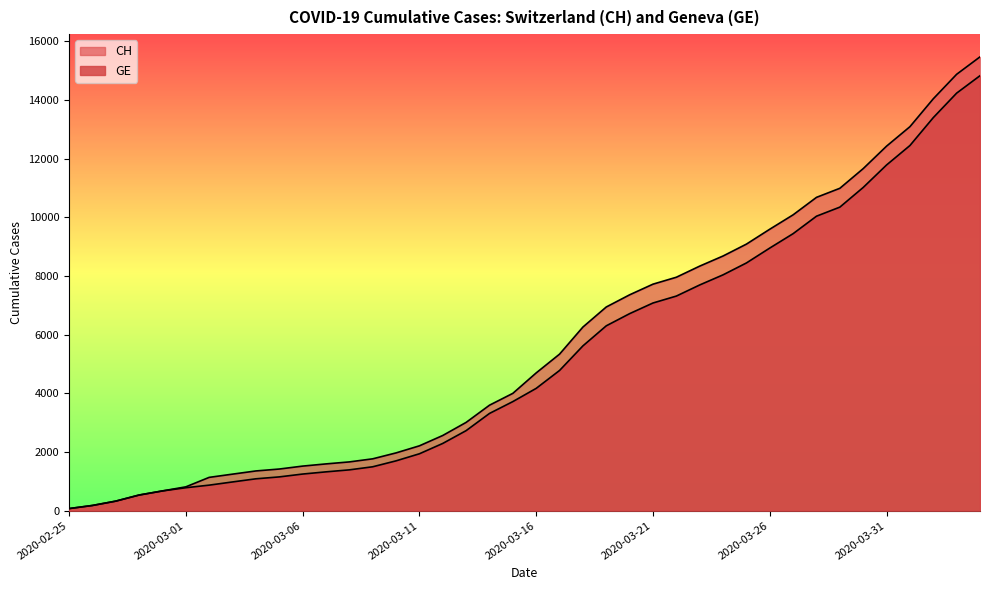

How many data points in GE are less than 4170?

20